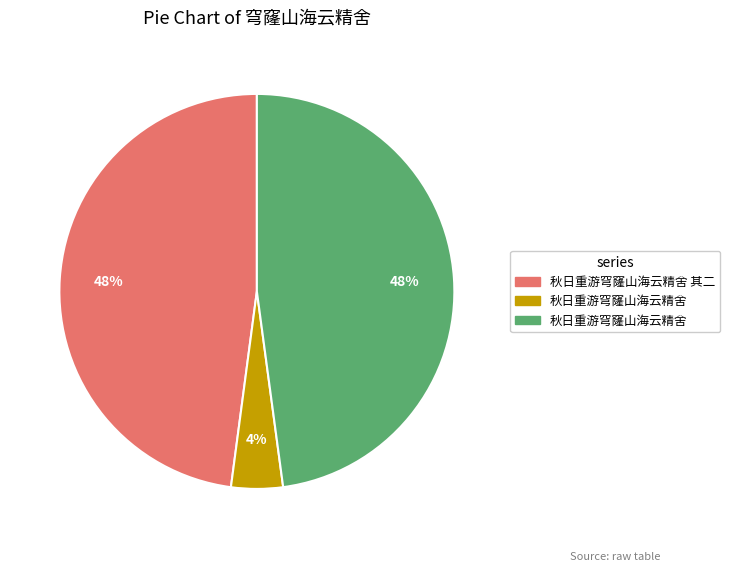

To the nearest percent, what is the average slice percentage?

33%